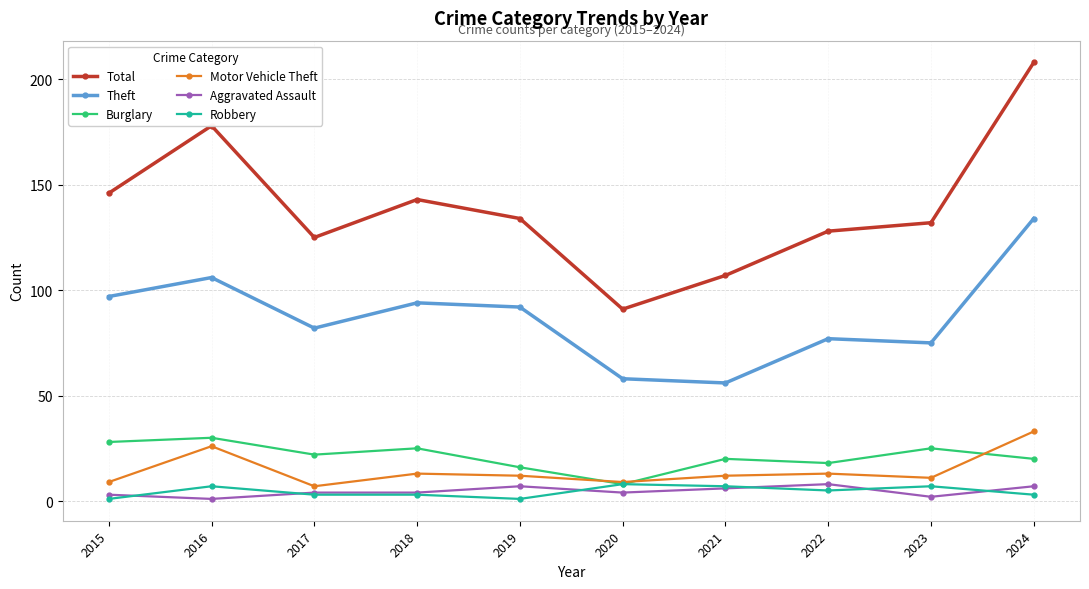

True or false: Burglary has more than 1 interior local peaks.

True